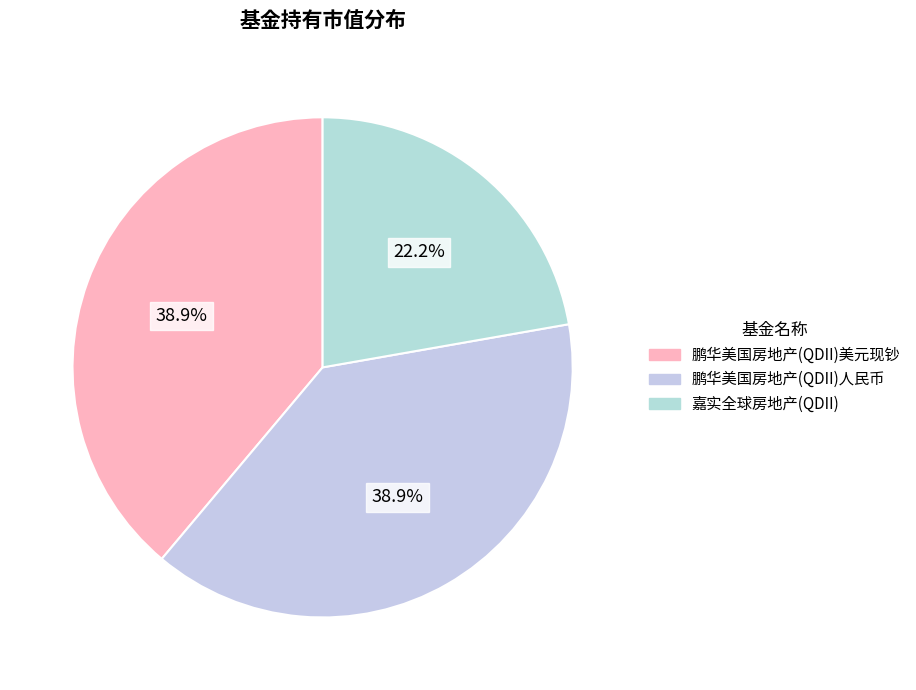

To the nearest percent, what is the average slice percentage?

33%